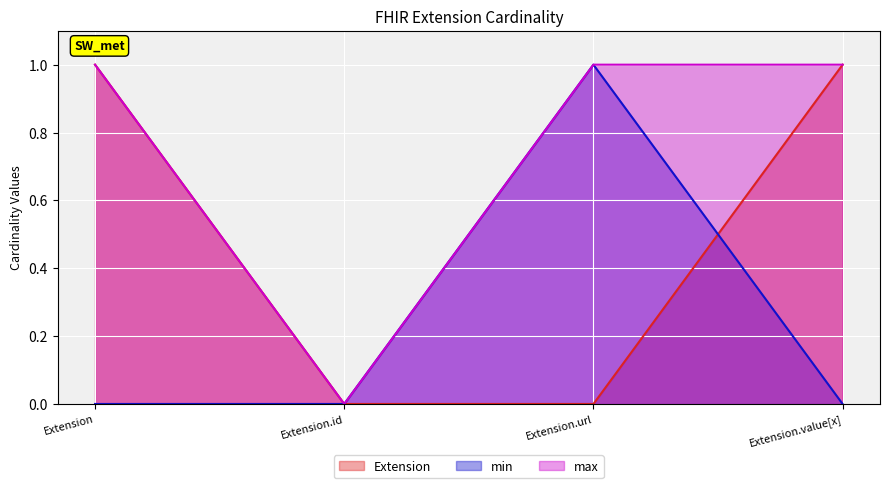

How many times do min and Extension cross each other?

1